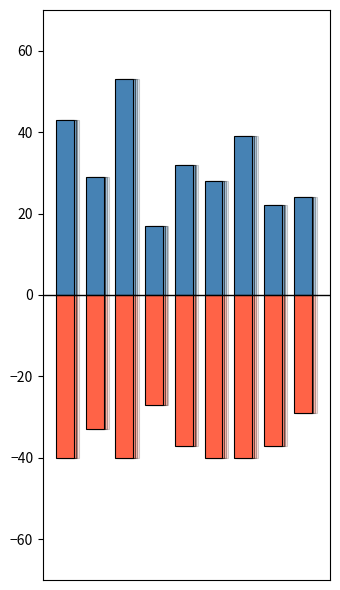

How many bars are there in total?

18